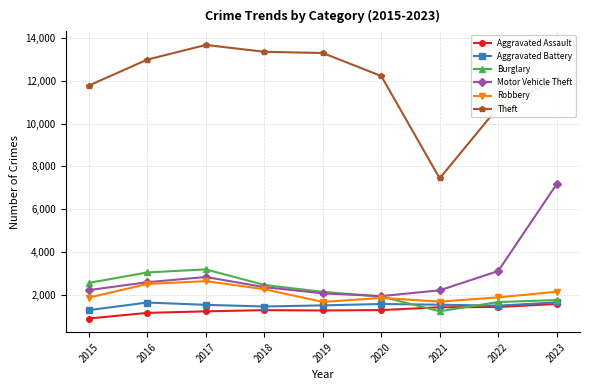

What is the greatest value displayed?

13674